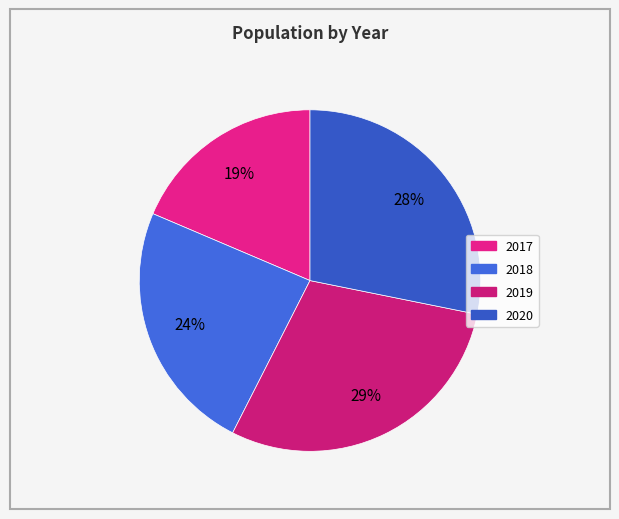

Which slice is the smallest?

2017